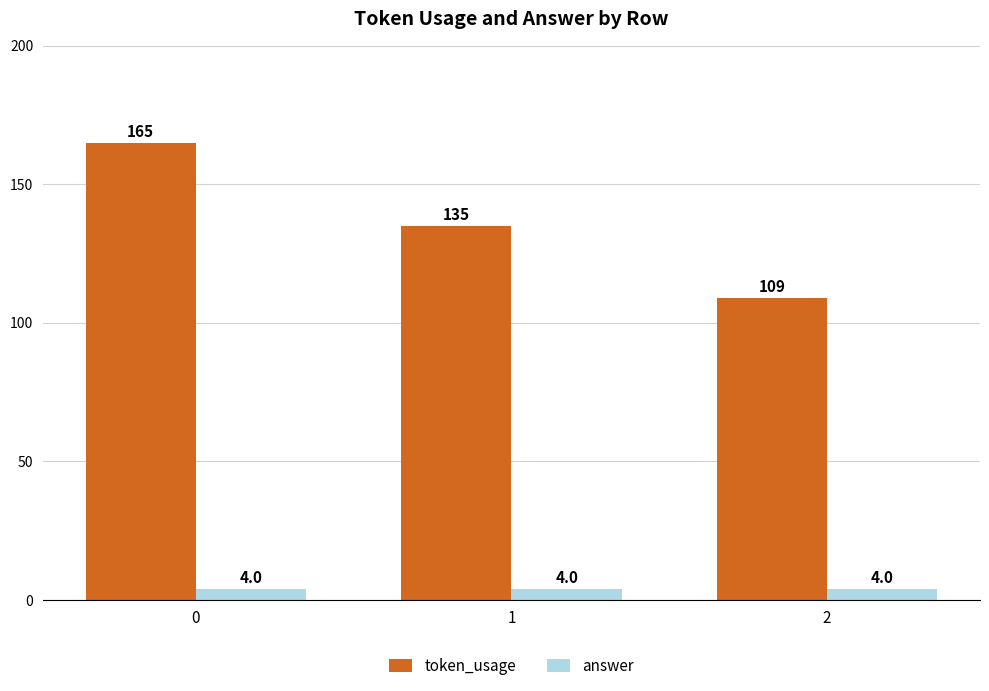

Reading left to right, transcribe all the data shown in this chart.

token_usage: 0=165	1=135	2=109
answer: 0=4	1=4	2=4